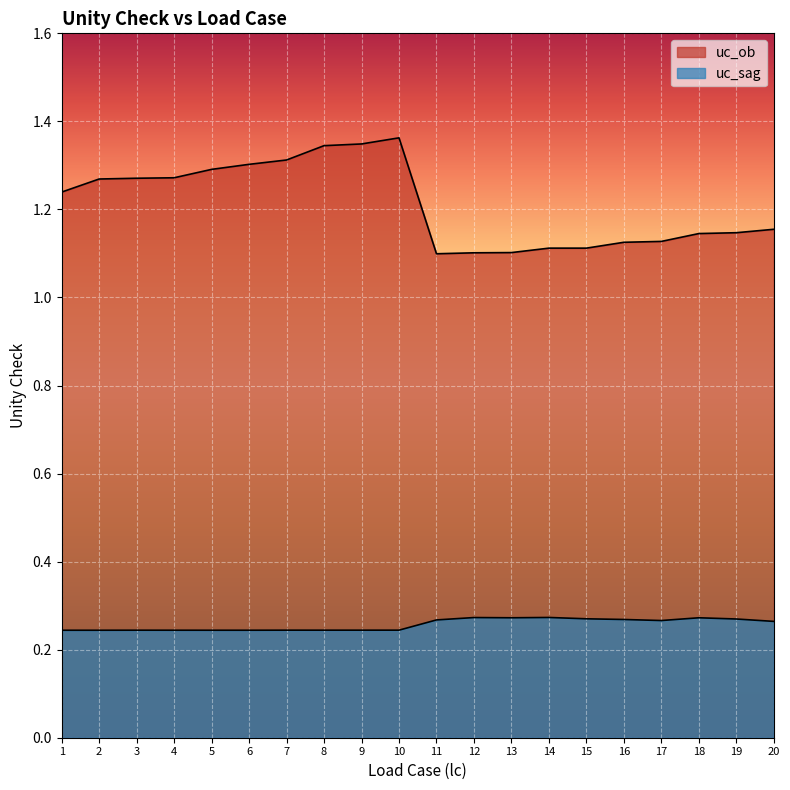

Which category has the highest value in the uc_ob series?

10